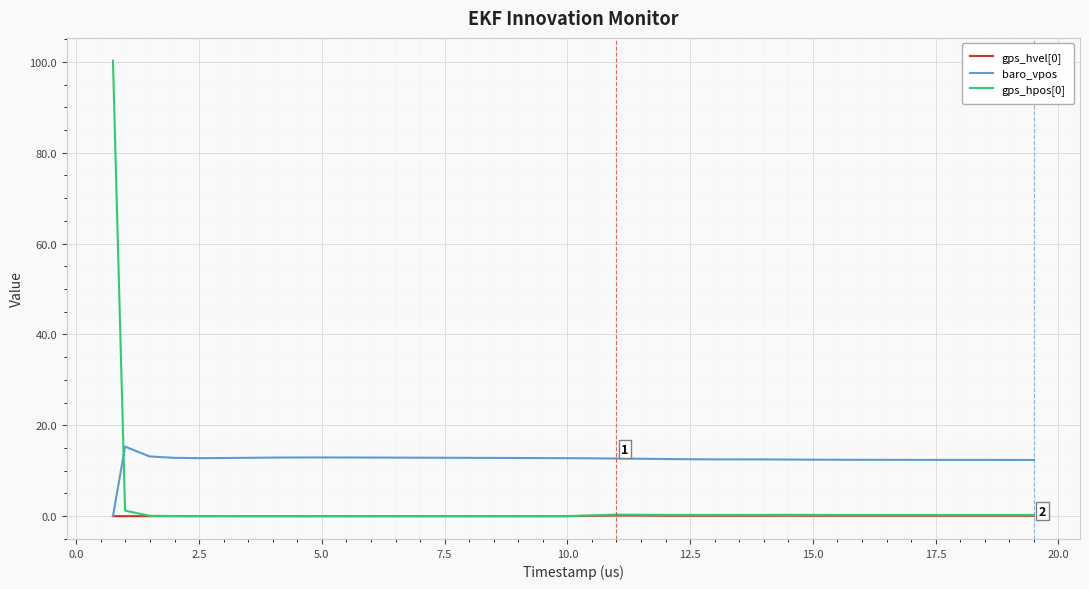

Which series has the largest total across all categories?

baro_vpos